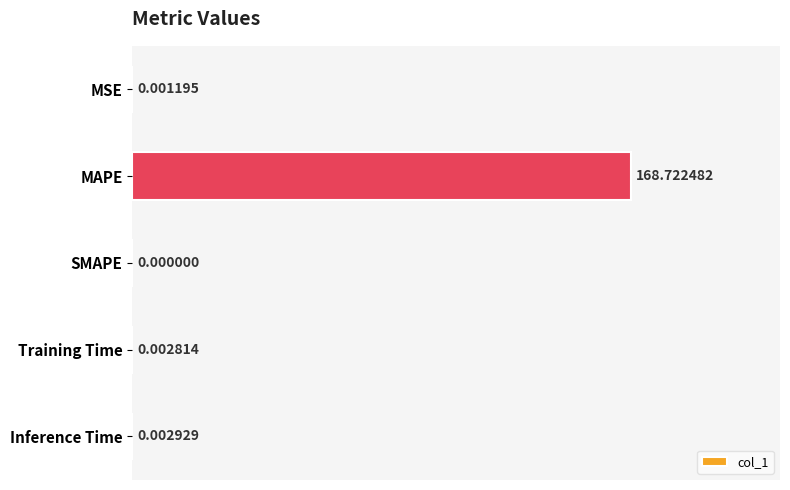

Between MAPE and Inference Time, which is larger?

MAPE